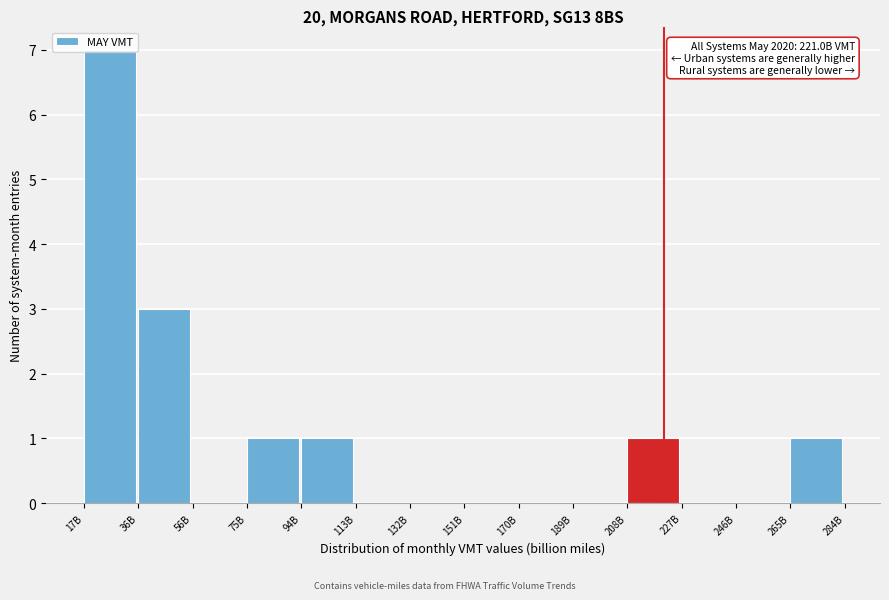

The value at 113B is 5. True or false?

False